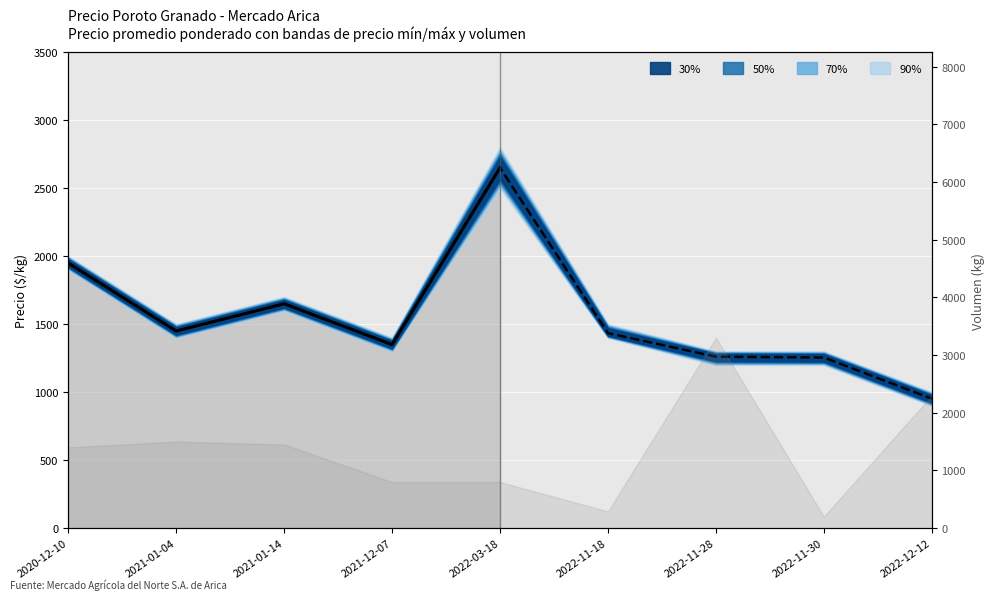

How many data points does each series have?

9